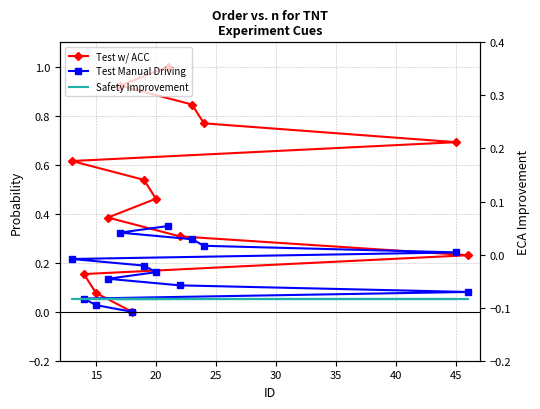

True or false: Test Manual Driving and Test w/ ACC cross at least once.

False